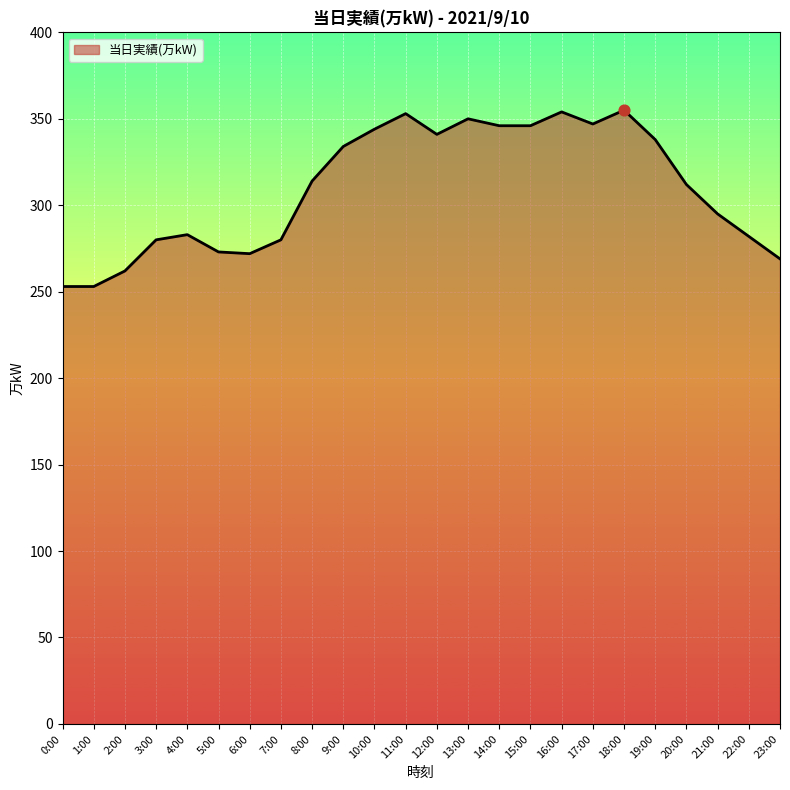

Approximately how many times larger is the value at 22:00 compared to 14:00?

0.8